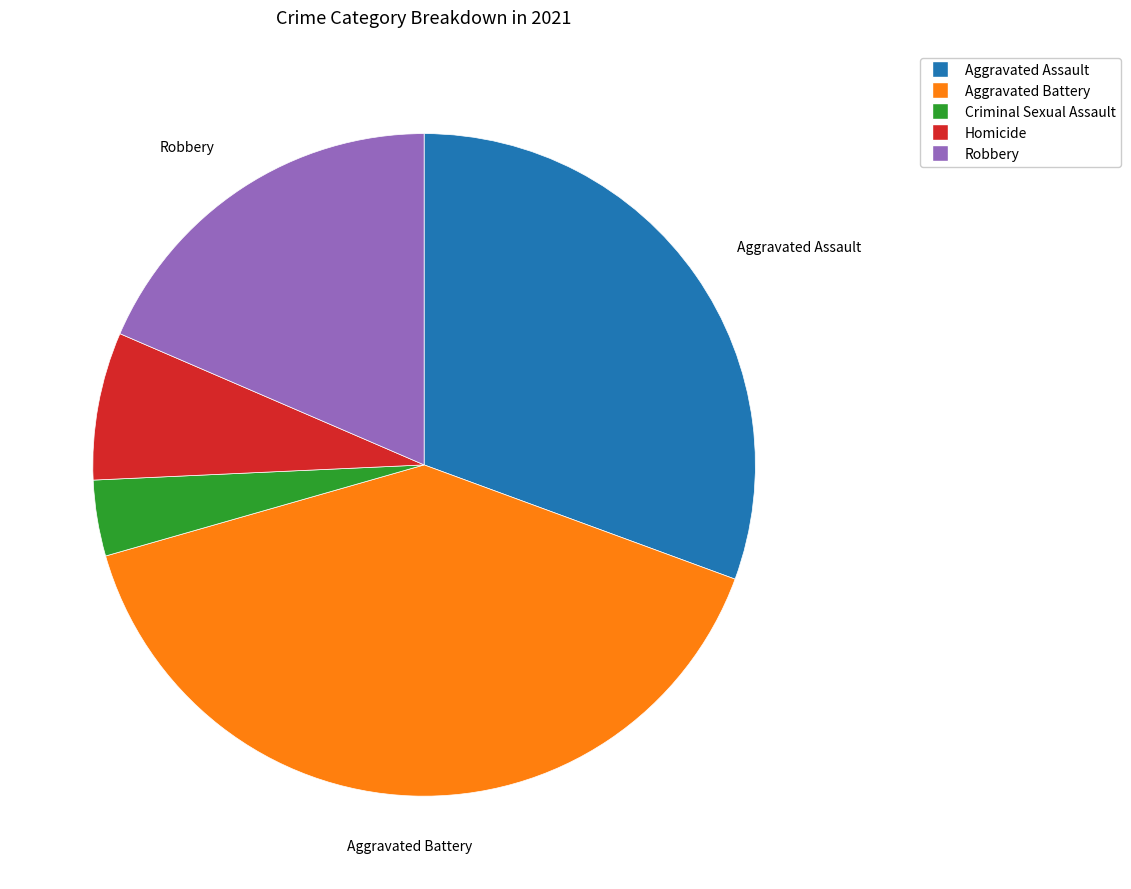

What is the largest slice in the pie chart?

Aggravated Battery